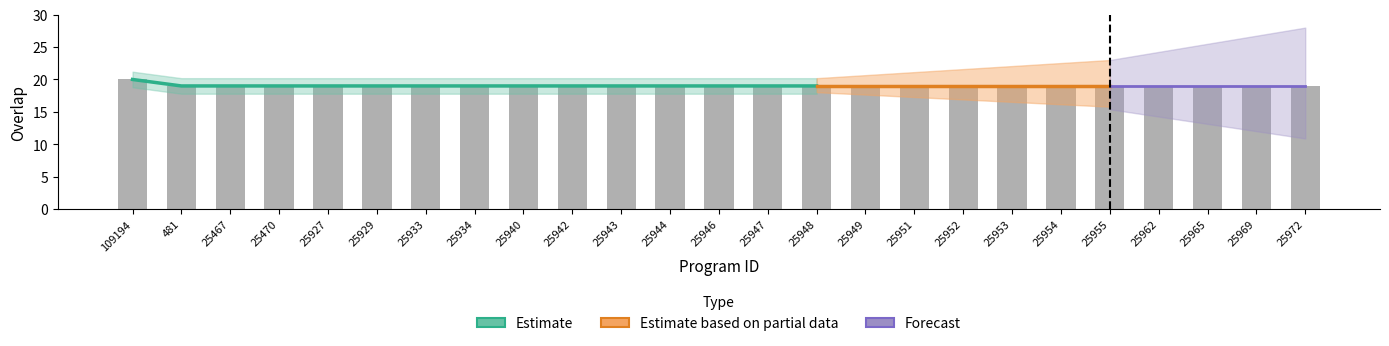

Which label corresponds to the smallest value in the chart?

481